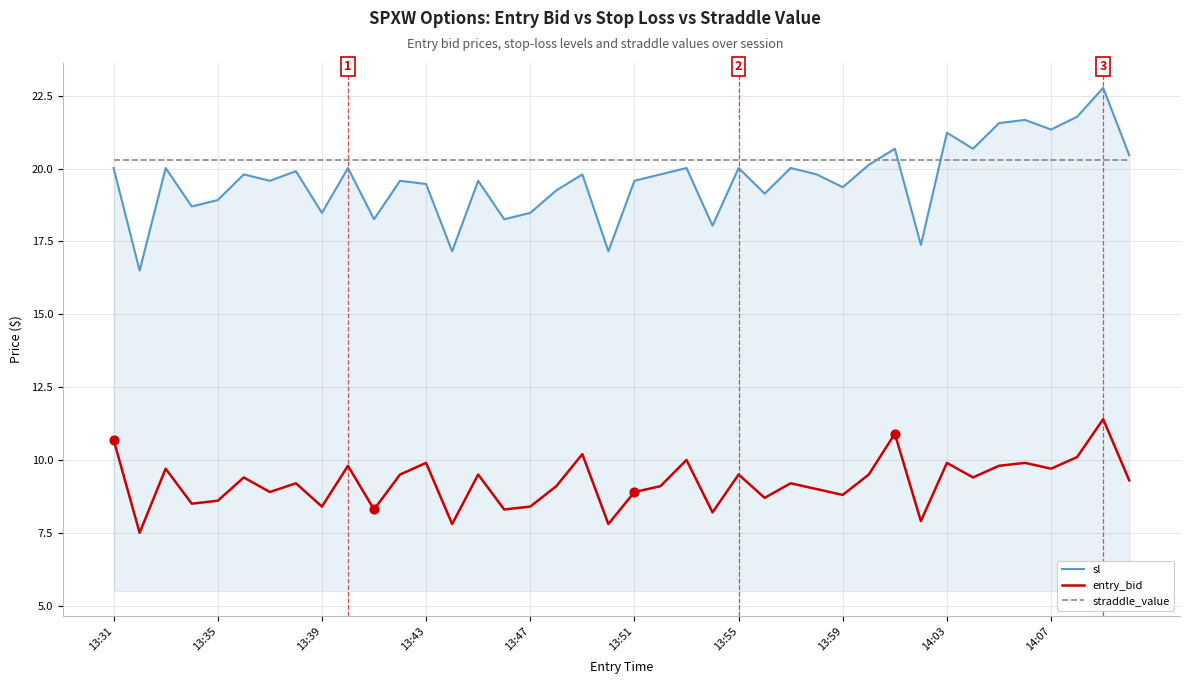

List the series in order of their peak value, lowest first.

entry_bid, straddle_value, sl